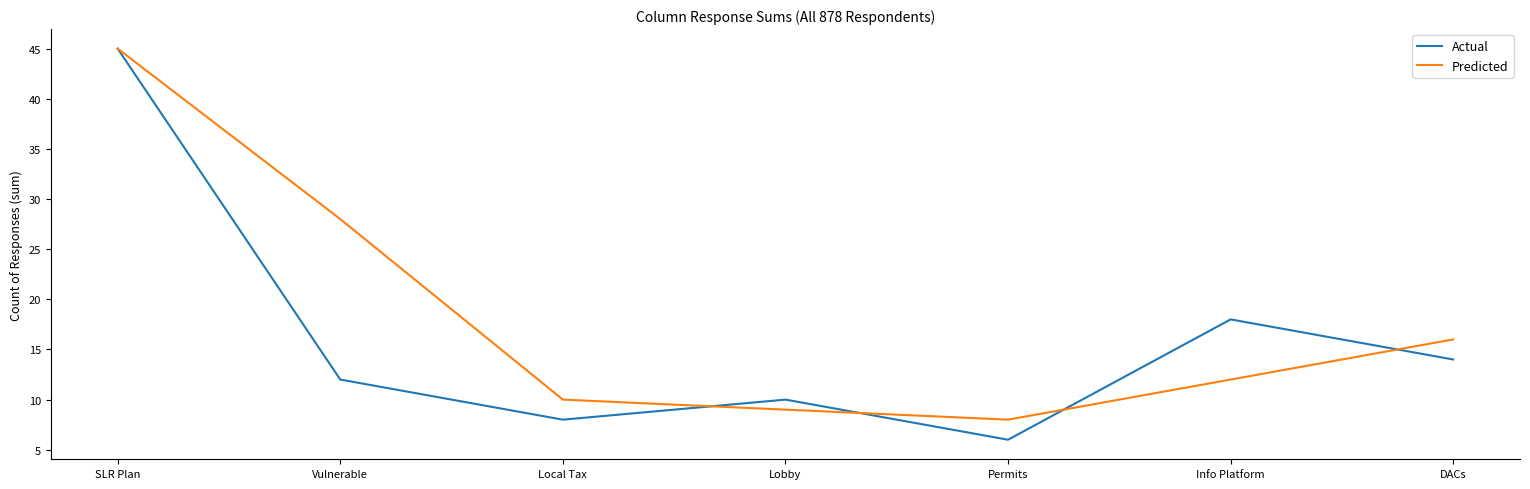

What position from the right is Permits?

3